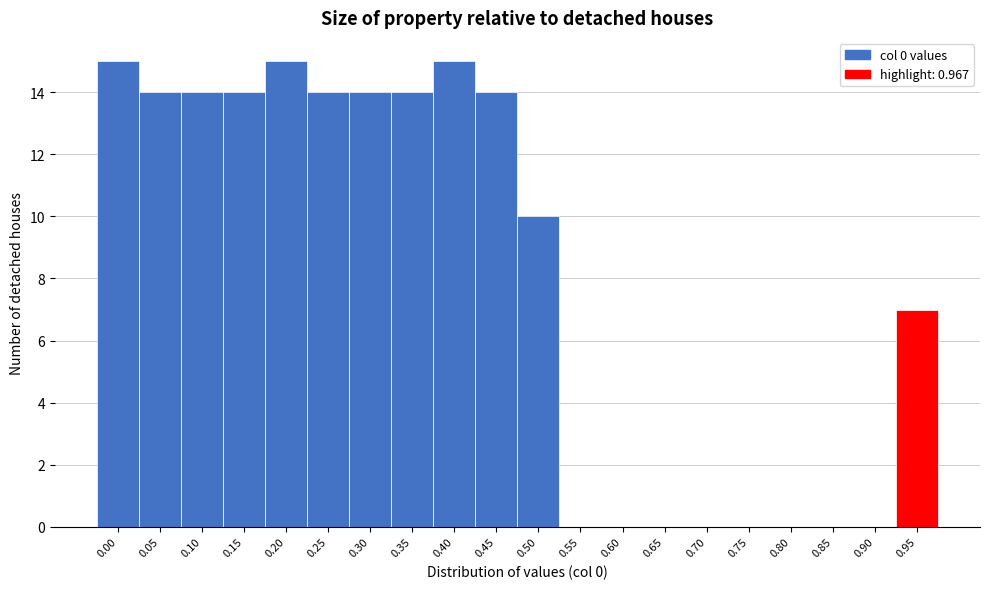

Reading right to left, transcribe all the data shown in this chart.

0.95=7	0.90=0	0.85=0	0.80=0	0.75=0	0.70=0	0.65=0	0.60=0	0.55=0	0.50=10	0.45=14	0.40=15	0.35=14	0.30=14	0.25=14	0.20=15	0.15=14	0.10=14	0.05=14	0.00=15